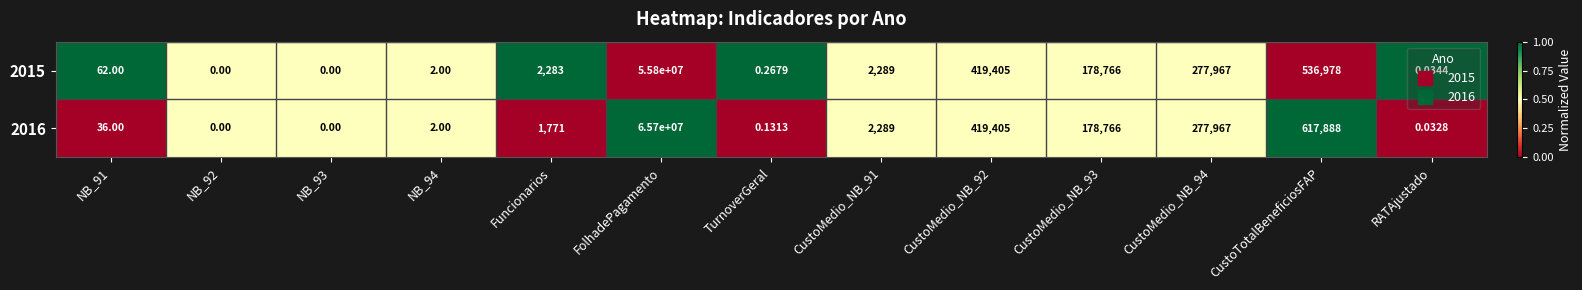

At which label is 2015 closest to 27900000?

CustoTotalBeneficiosFAP